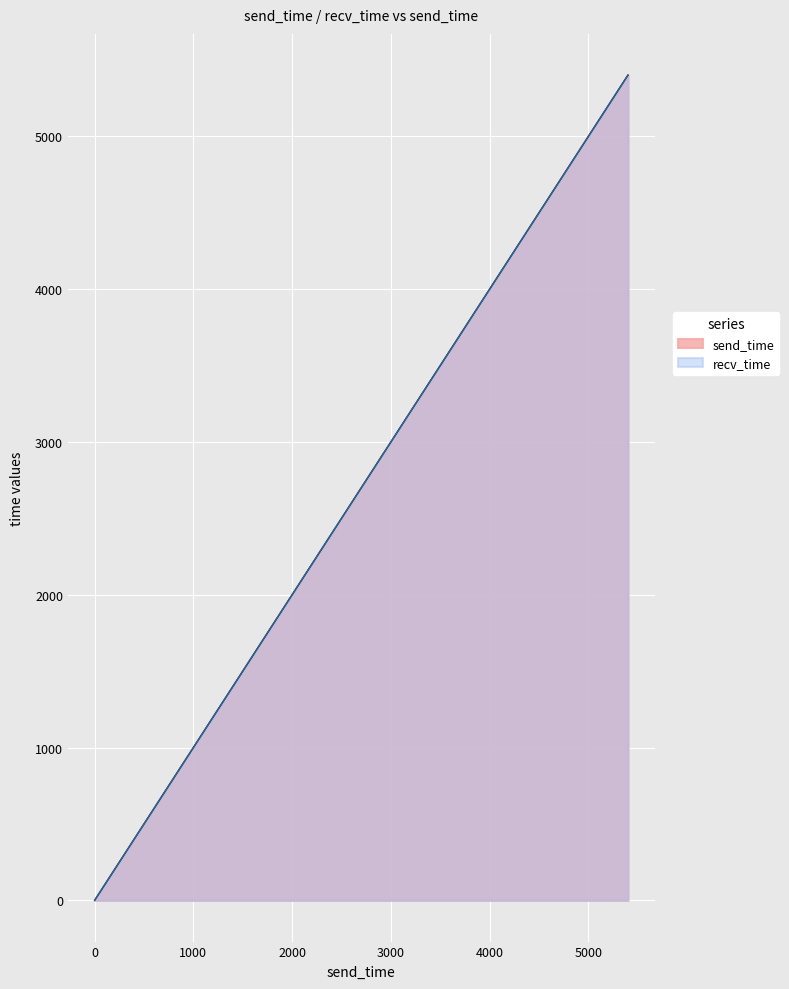

Is the value of send_time at 0 greater than the value of recv_time at 0?

No